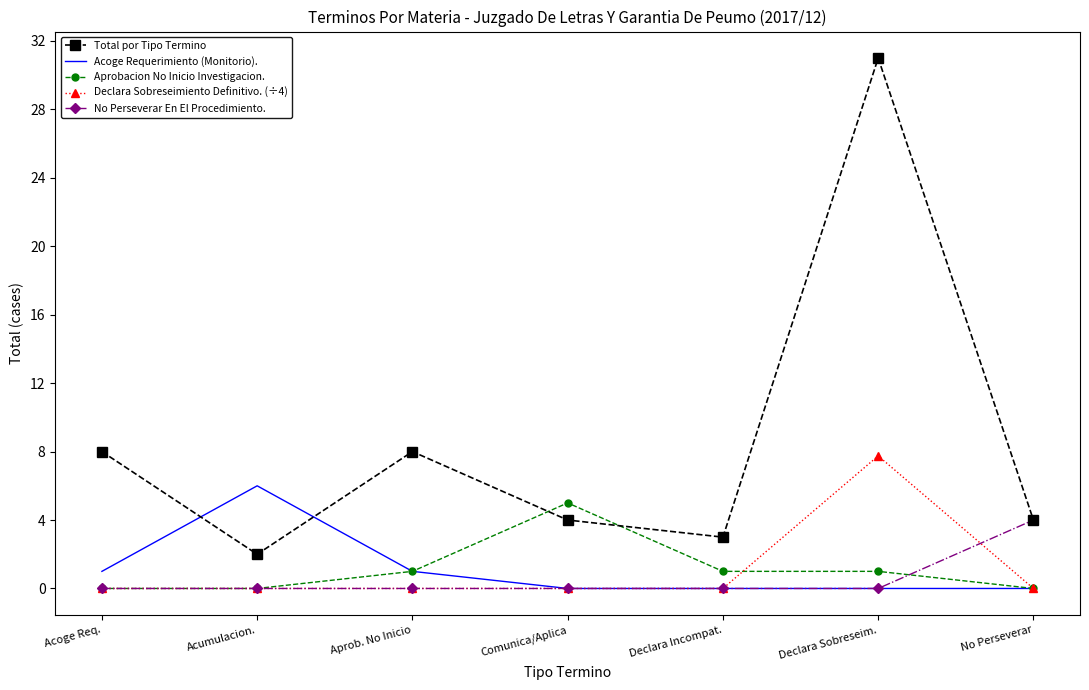

True or false: Acoge Requerimiento (Monitorio). and Total por Tipo Termino intersect in this chart.

True